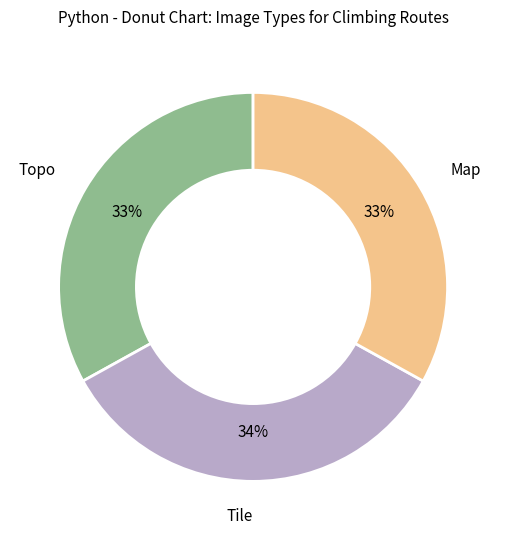

Is it true that Map is 24% of the pie?

False